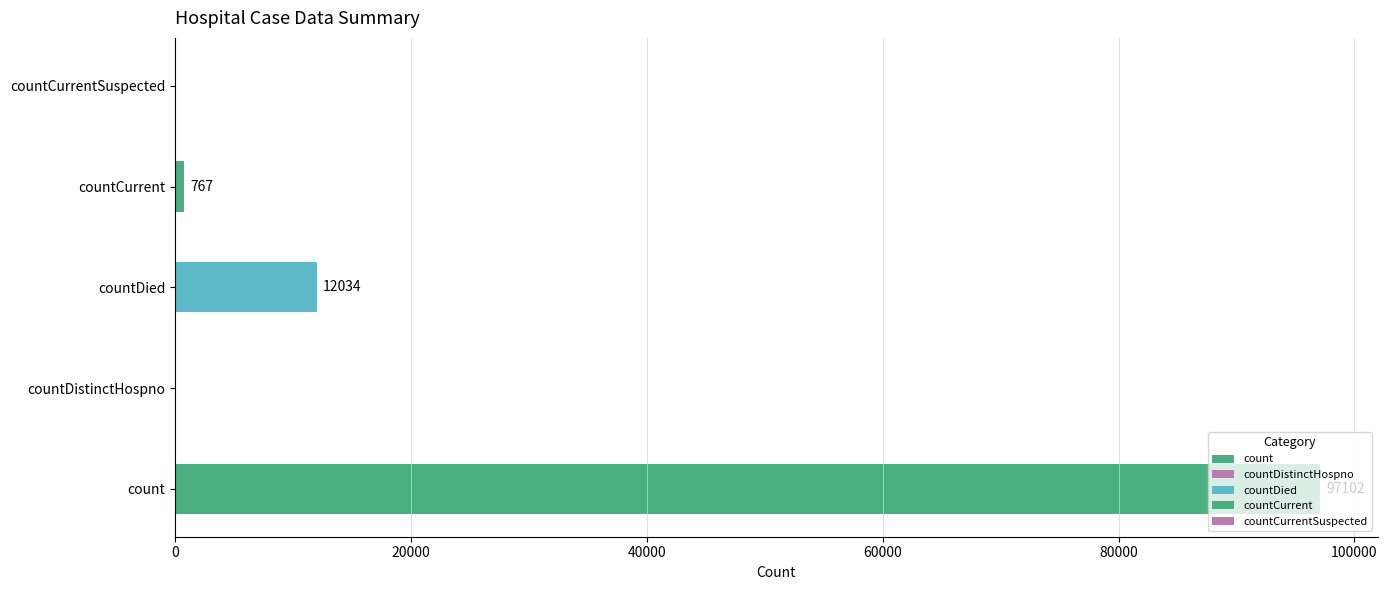

At which label is the value closest to 48551?

countDied